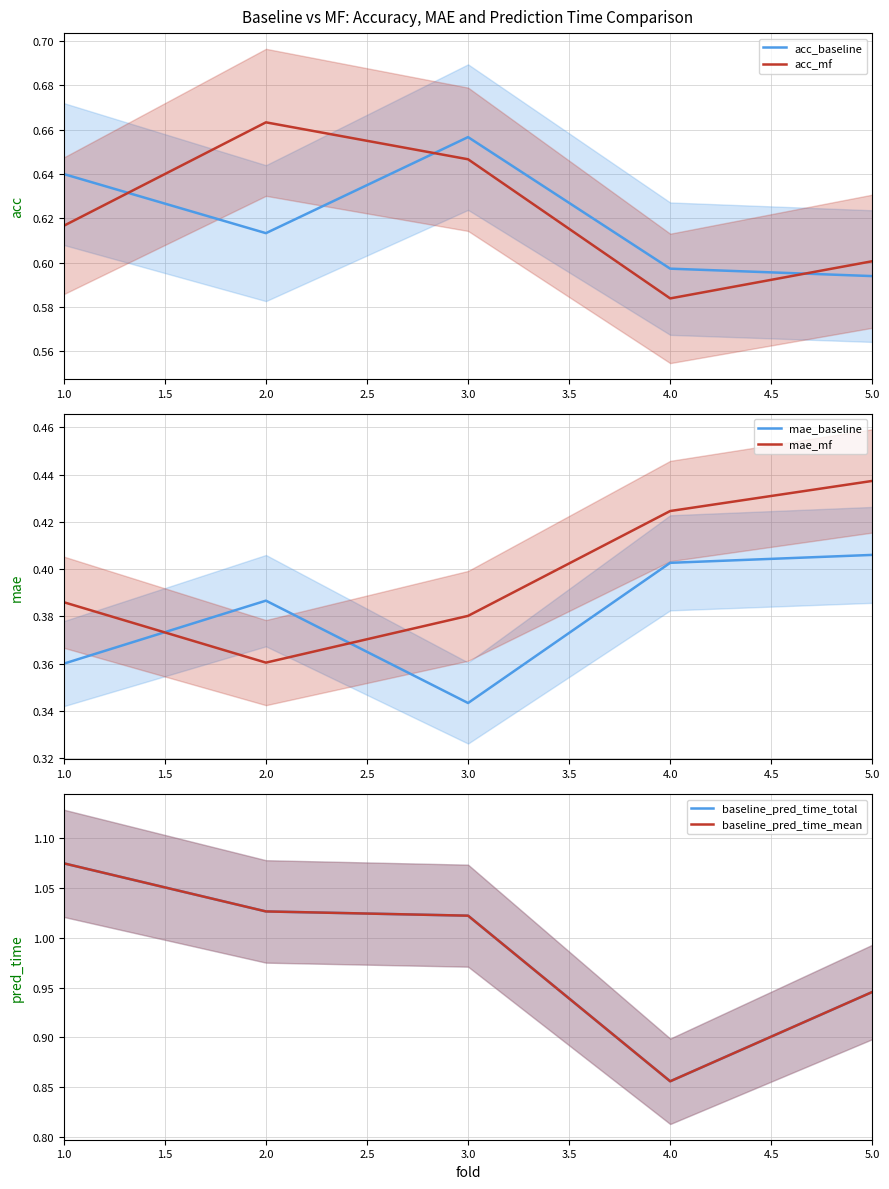

True or false: acc_mf has more than 1 points higher than both neighbors.

False